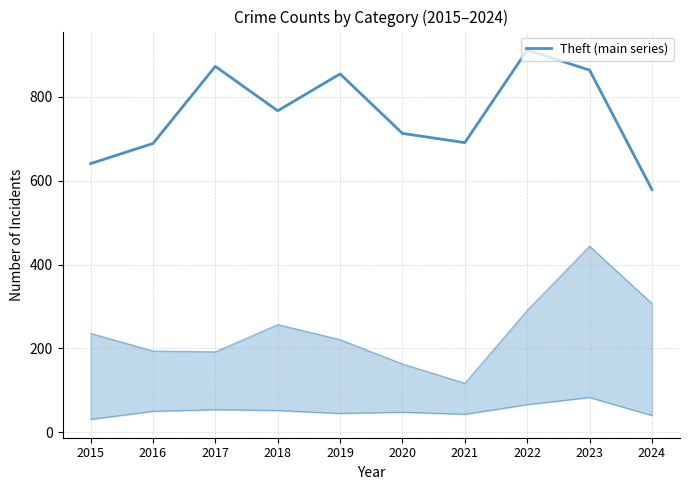

Does the chart display data point markers on the line(s)?

No